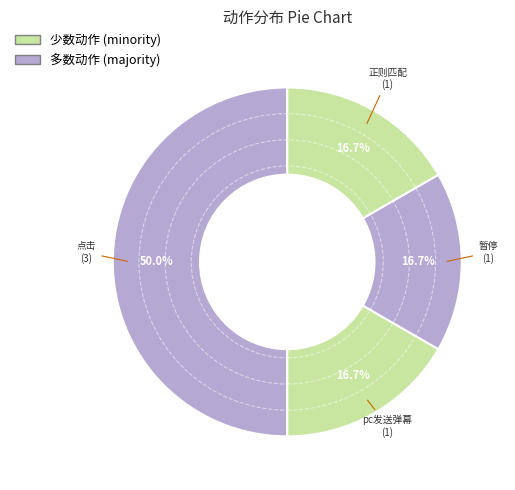

Count the number of slices in the pie.

4